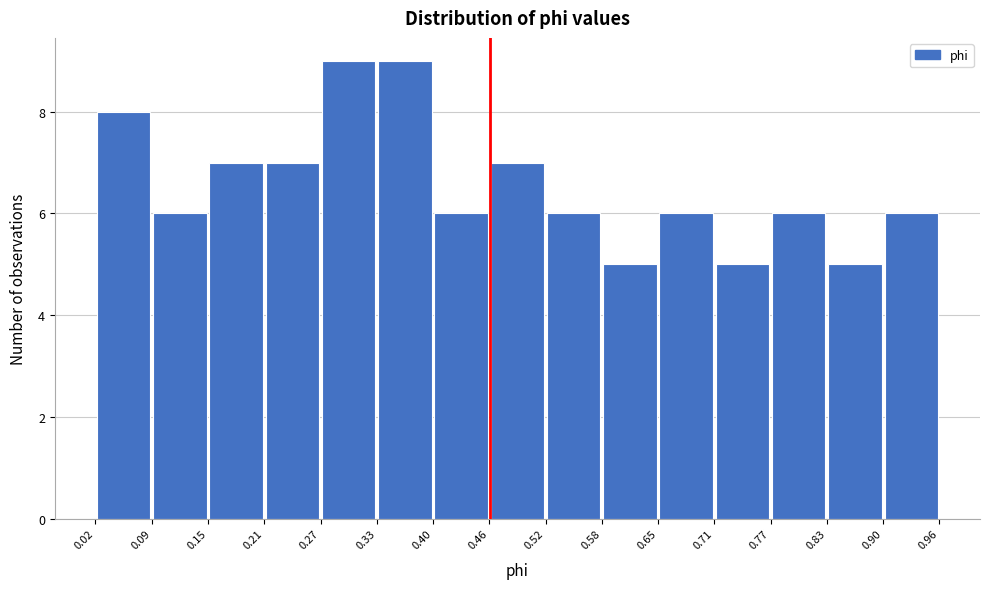

Reading left to right, transcribe this chart: for each bar, give the range it covers on the x-axis and its height. The values are not printed on the chart, so give them approximately, as read against the axis.

0.02 to 0.09: 8
0.09 to 0.15: 6
0.15 to 0.21: 7
0.21 to 0.27: 7
0.27 to 0.33: 9
0.33 to 0.40: 9
0.40 to 0.46: 6
0.46 to 0.52: 7
0.52 to 0.58: 6
0.58 to 0.65: 5
0.65 to 0.71: 6
0.71 to 0.77: 5
0.77 to 0.83: 6
0.83 to 0.90: 5
0.90 to 0.96: 6